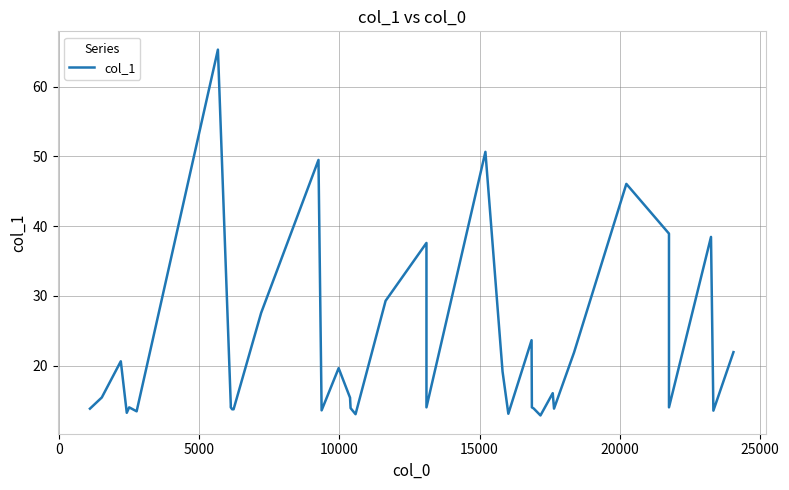

How many interior local valleys (lower than both neighbors) does the data have?

9